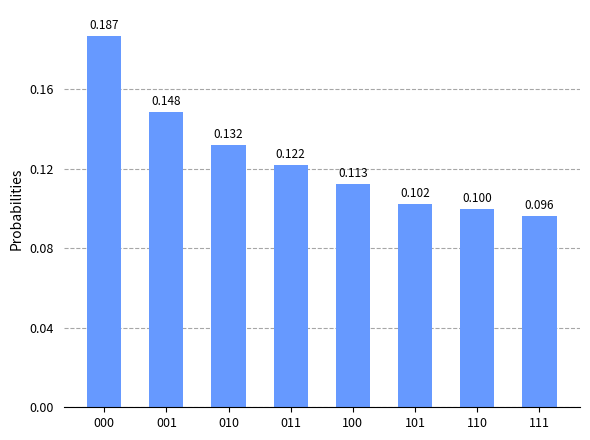

Reading right to left, transcribe all the data shown in this chart.

0.1	0.1	0.1	0.1	0.1	0.1	0.1	0.2